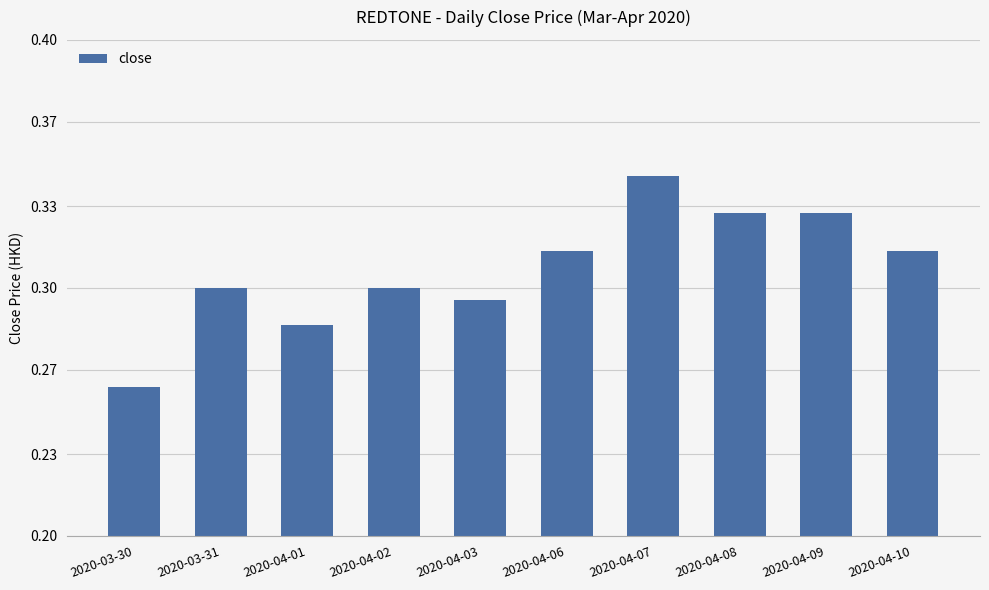

Reading right to left, list all the values displayed in this chart.

2020-04-10=0.3	2020-04-09=0.3	2020-04-08=0.3	2020-04-07=0.3	2020-04-06=0.3	2020-04-03=0.3	2020-04-02=0.3	2020-04-01=0.3	2020-03-31=0.3	2020-03-30=0.3